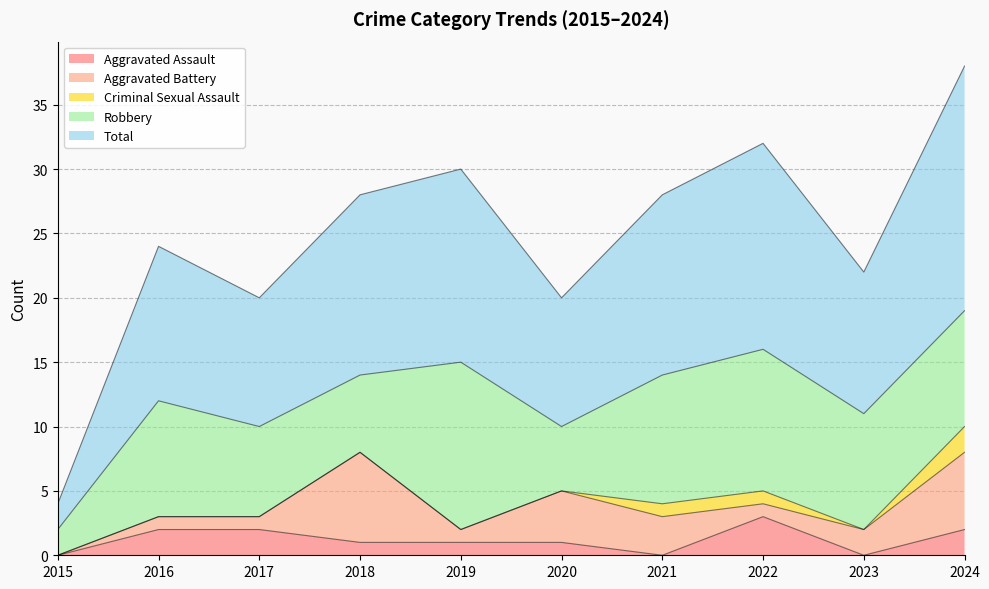

Rank the series by their maximum value, from highest to lowest.

Total, Robbery, Aggravated Battery, Aggravated Assault, Criminal Sexual Assault